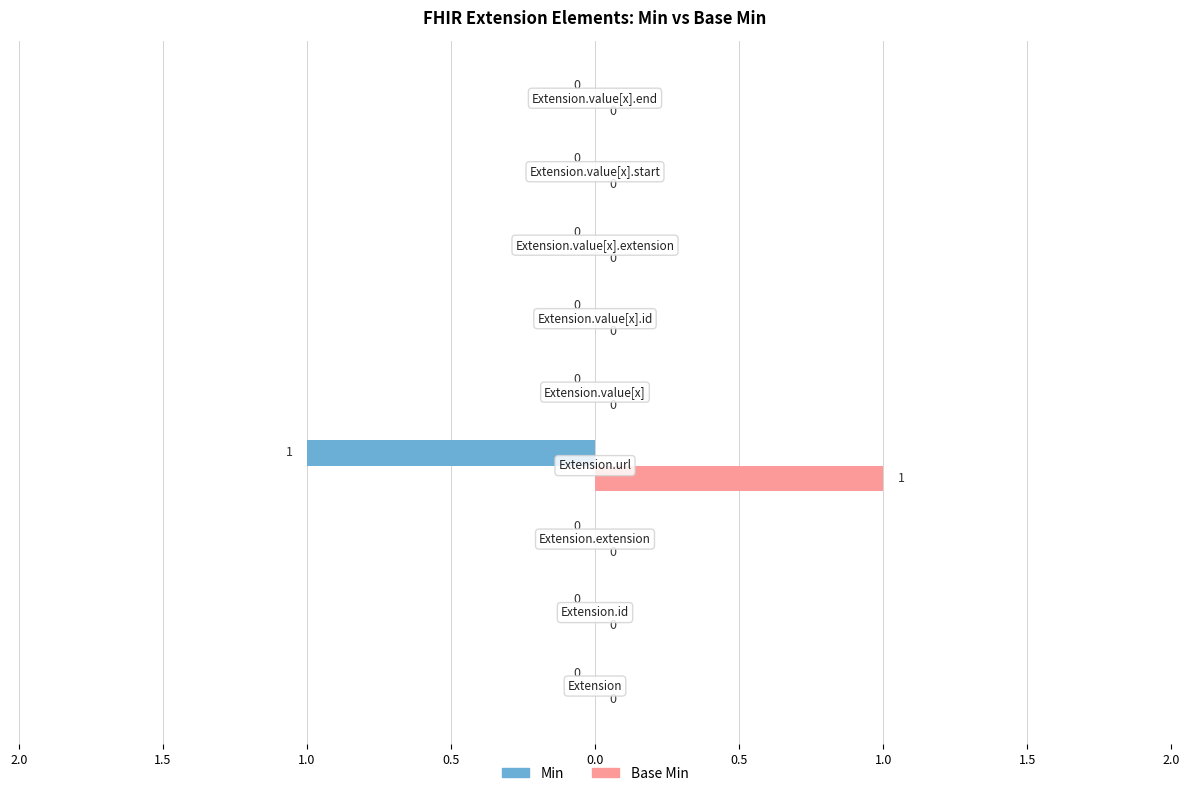

What are all the series names shown in the legend?

Min, Base Min